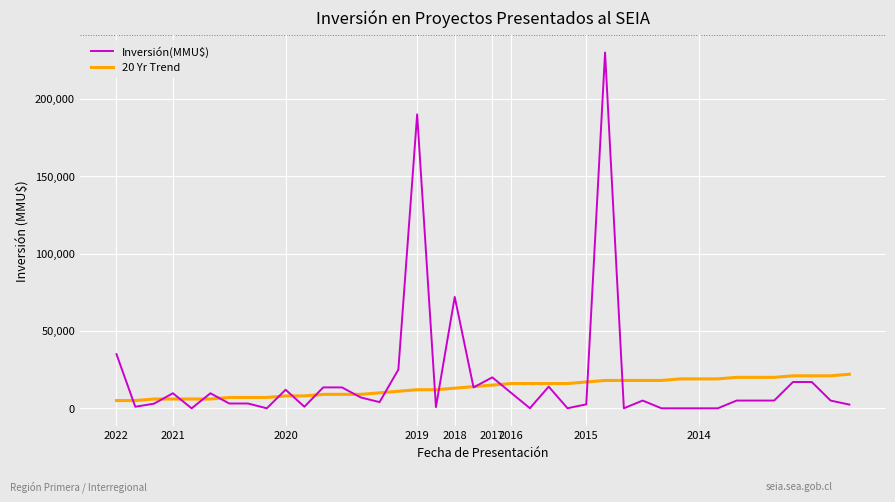

How many values in the Inversión(MMU$) series are below 5000?

18